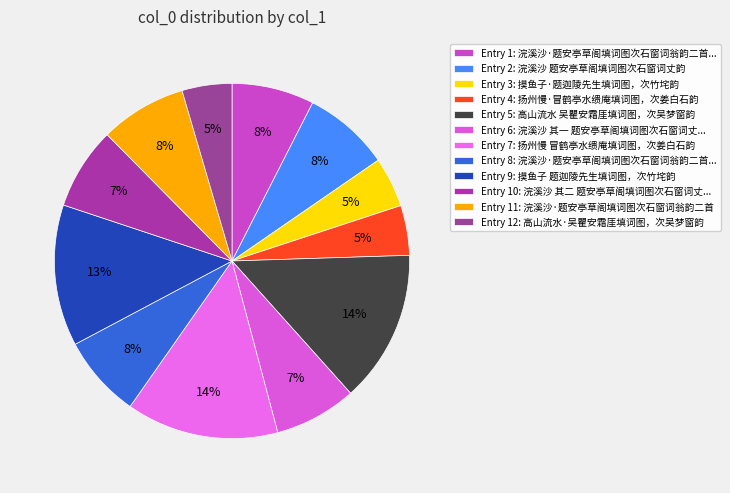

To the nearest percent, what is the difference between the largest and smallest slice percentages?

9%